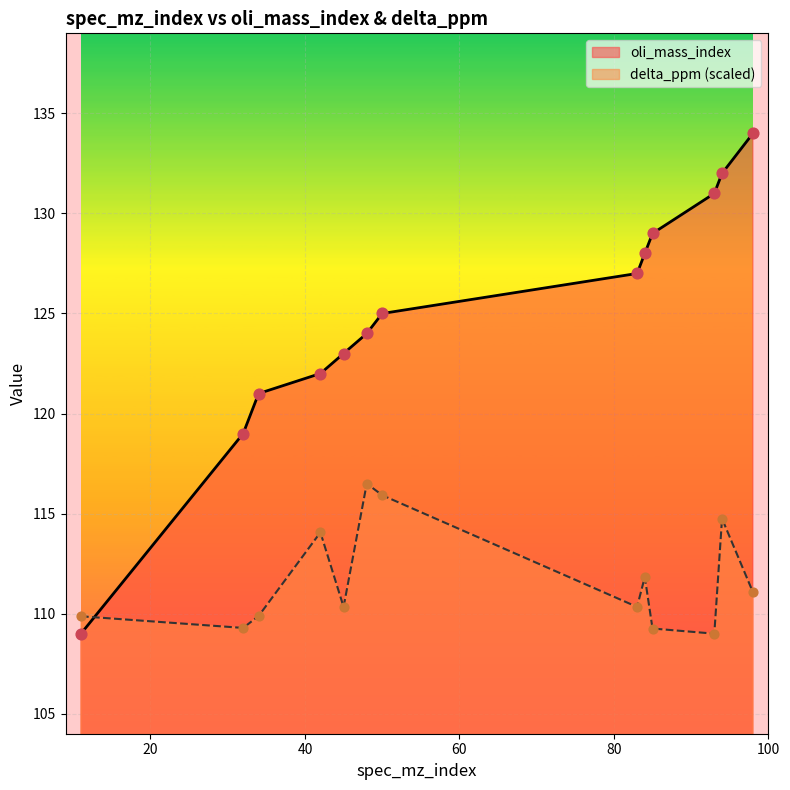

At how many categories does at least one series exceed 117?

12